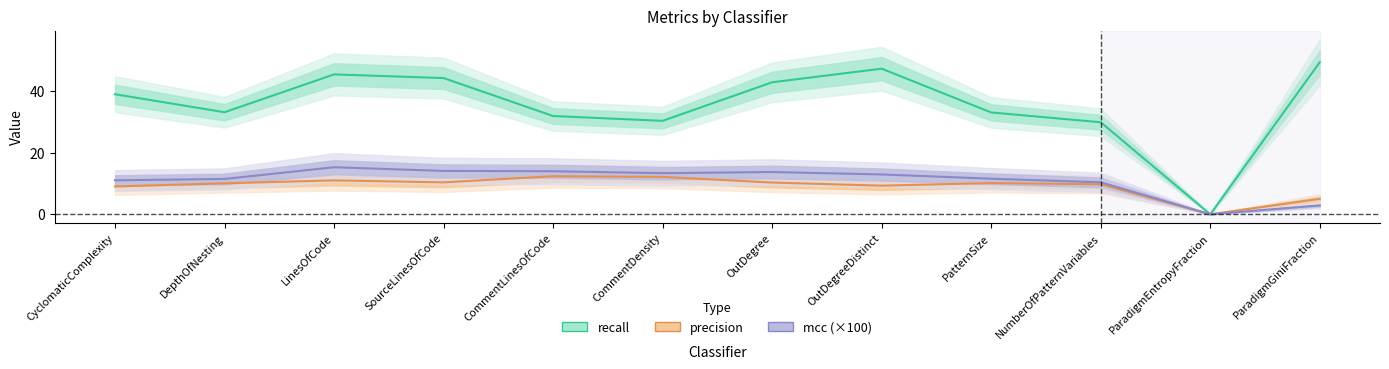

The value of mcc (×100) at OutDegreeDistinct is 12.9. True or false?

True